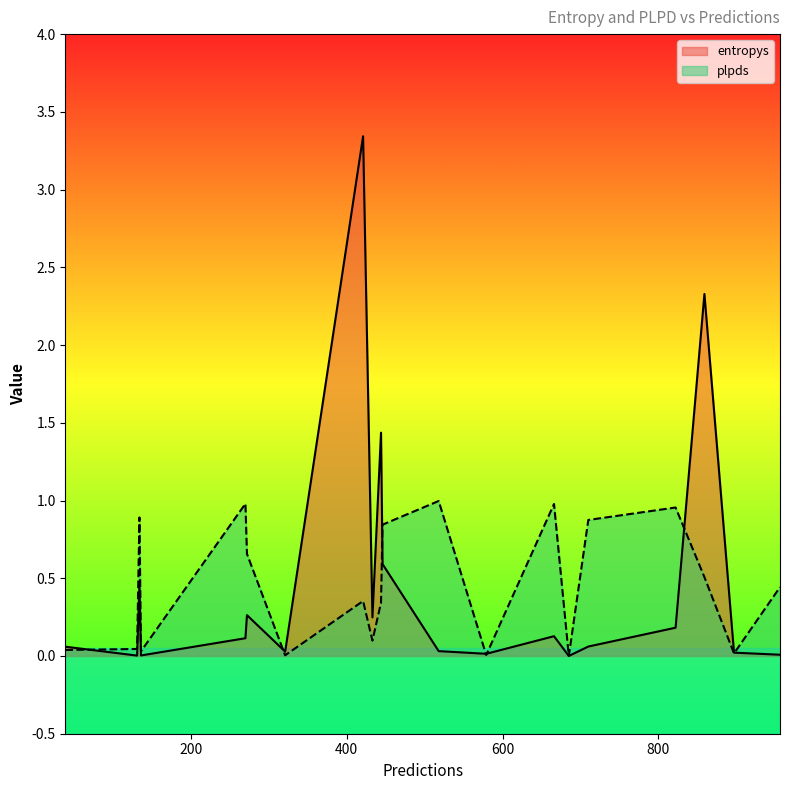

What is the highest value of the entropys series?

3.3